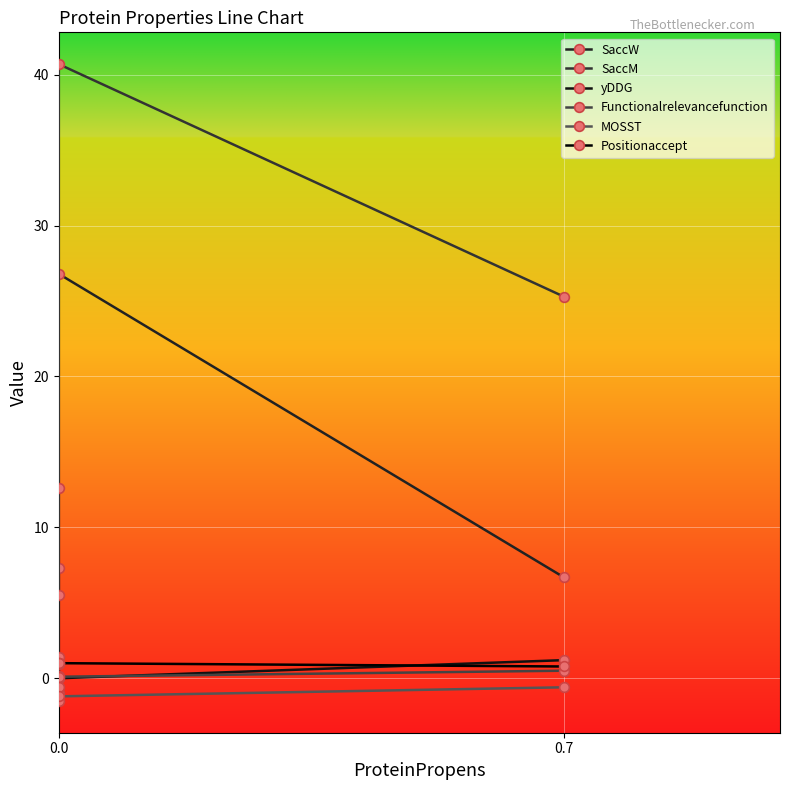

Which series has the widest spread of values?

SaccM